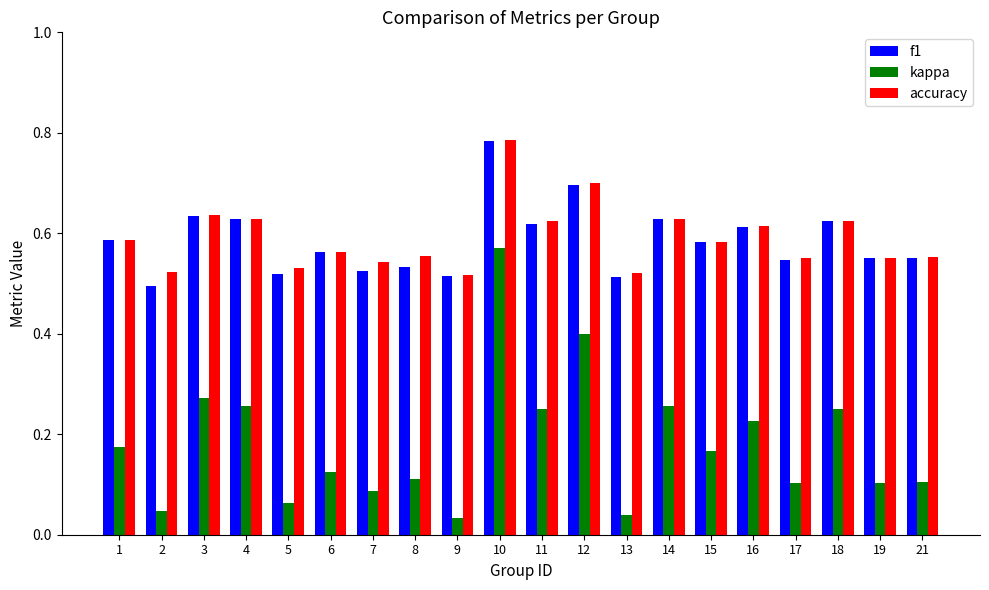

Which series has the widest spread of values?

kappa